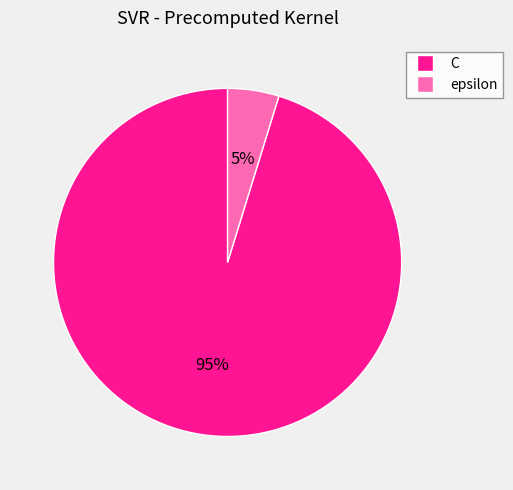

Does C account for over 50% of the chart?

Yes